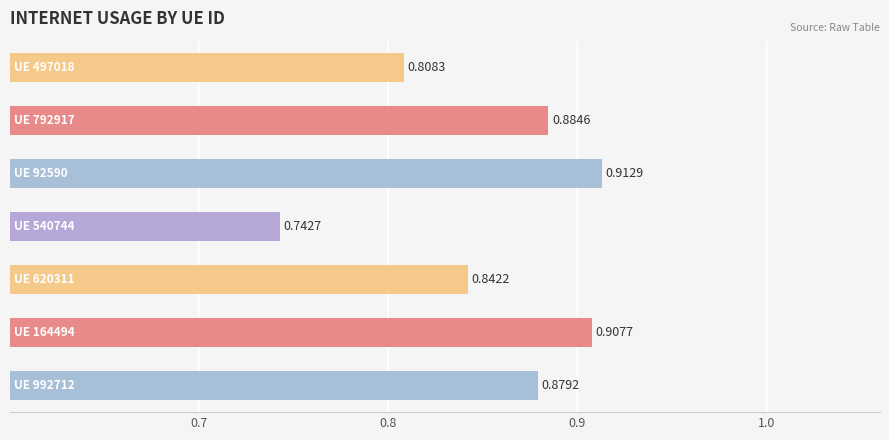

What is the sum of all values?

6.0